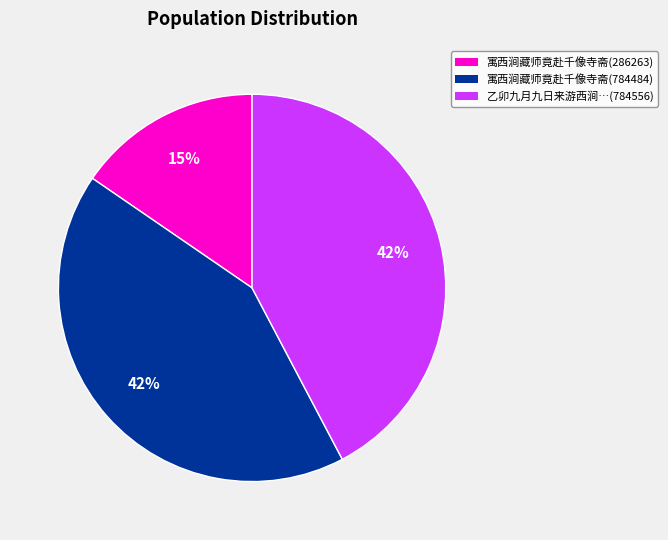

Is the sum of 寓西涧藏师竟赴千像寺斋(784484) and 乙卯九月九日来游西涧…(784556) greater than half?

Yes